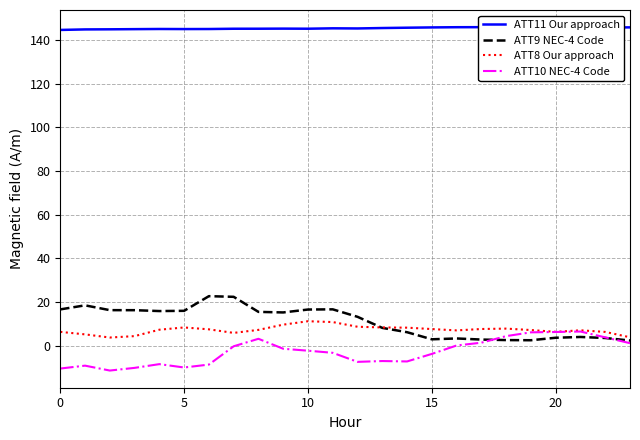

What is the approximate value of ATT11 Our approach at 20?

145.8